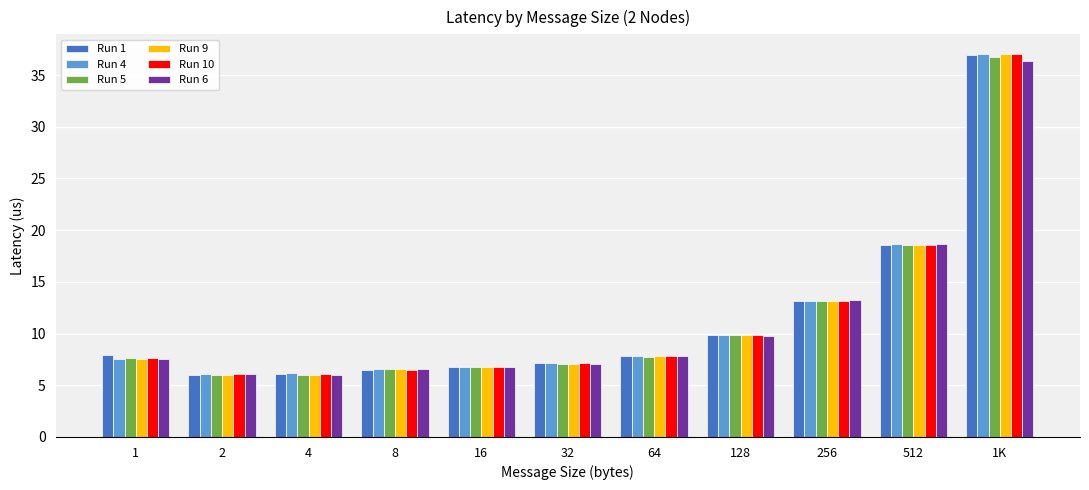

What is the sum of all Run 5 values?

126.1